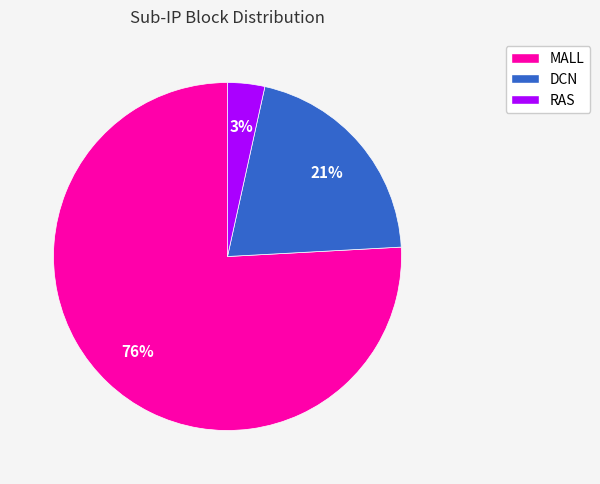

Which category has the smallest portion of the pie?

RAS